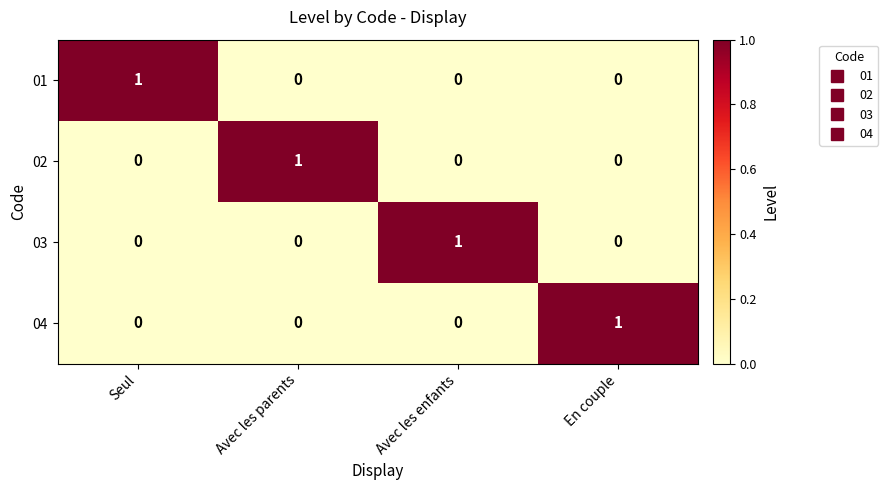

At how many categories does at least one series exceed 0?

4